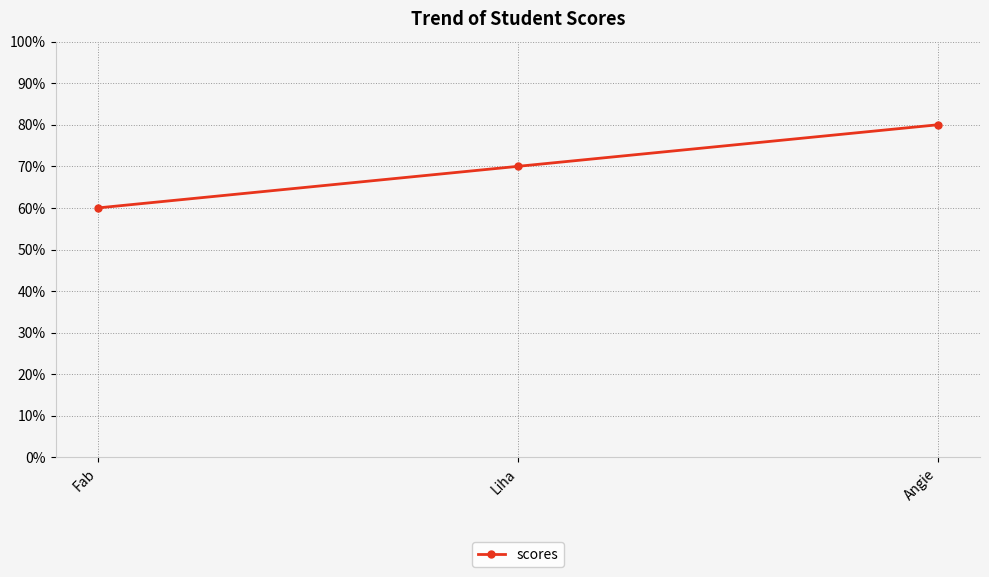

Count the values in the range 60 to 80.

3